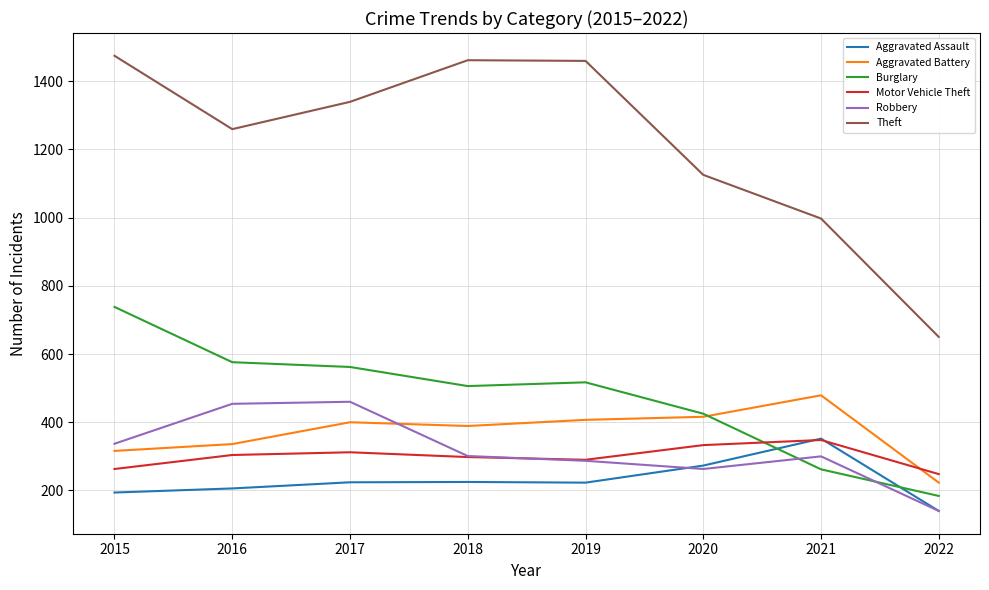

Which series changed the most between 2018 and 2021?

Theft